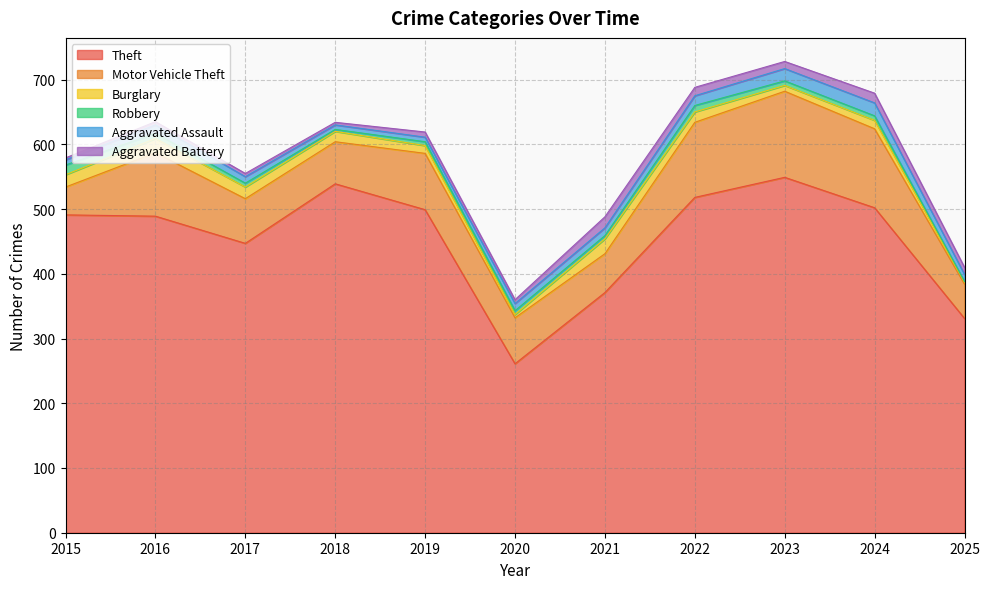

True or false: Robbery and Aggravated Assault intersect in this chart.

True